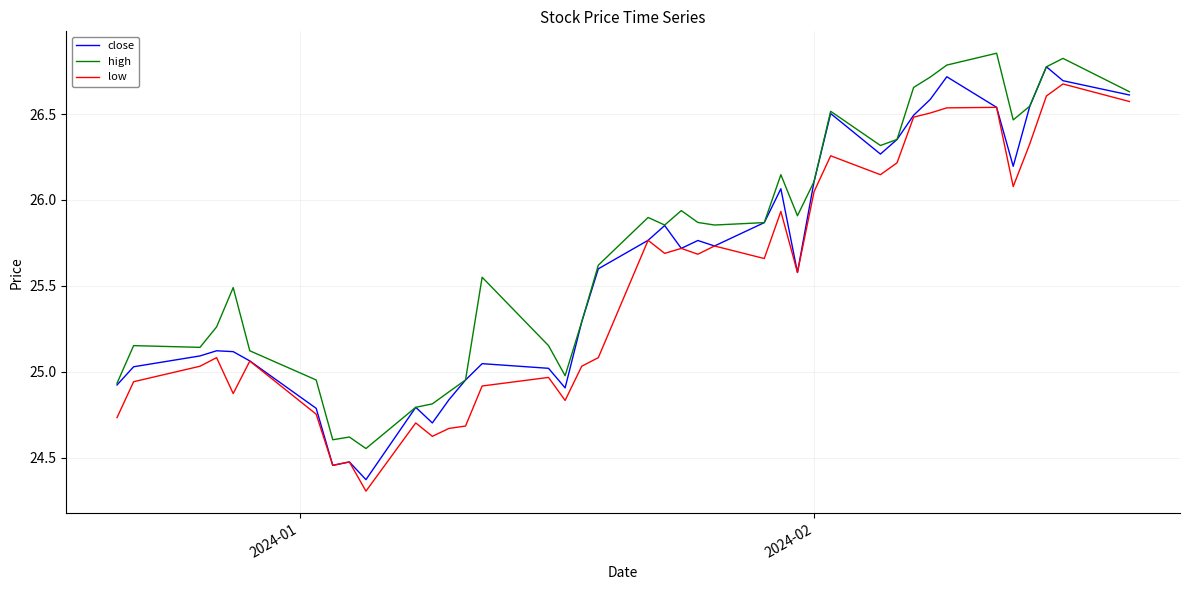

True or false: high and low cross at least once.

False